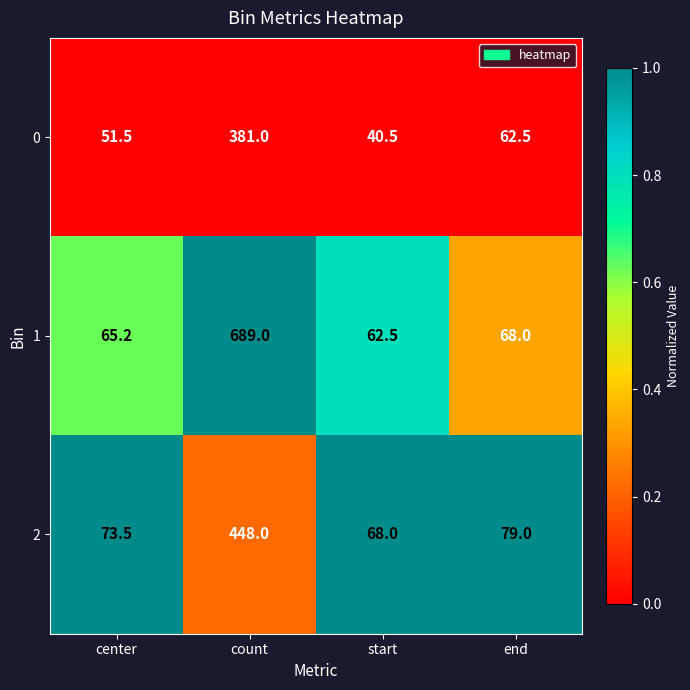

What is the difference between the highest and lowest values at end?

16.5